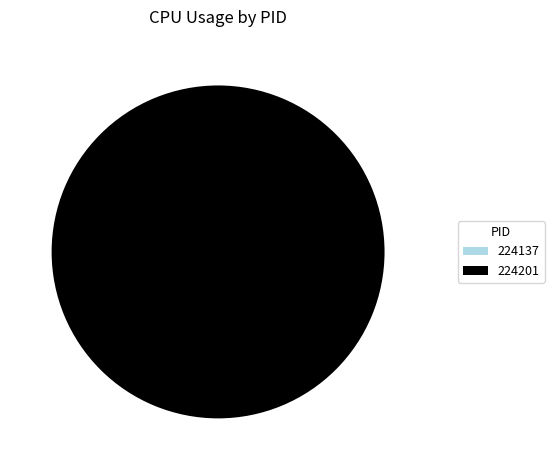

What is the total percentage of 224201 and 224137?

100.0%